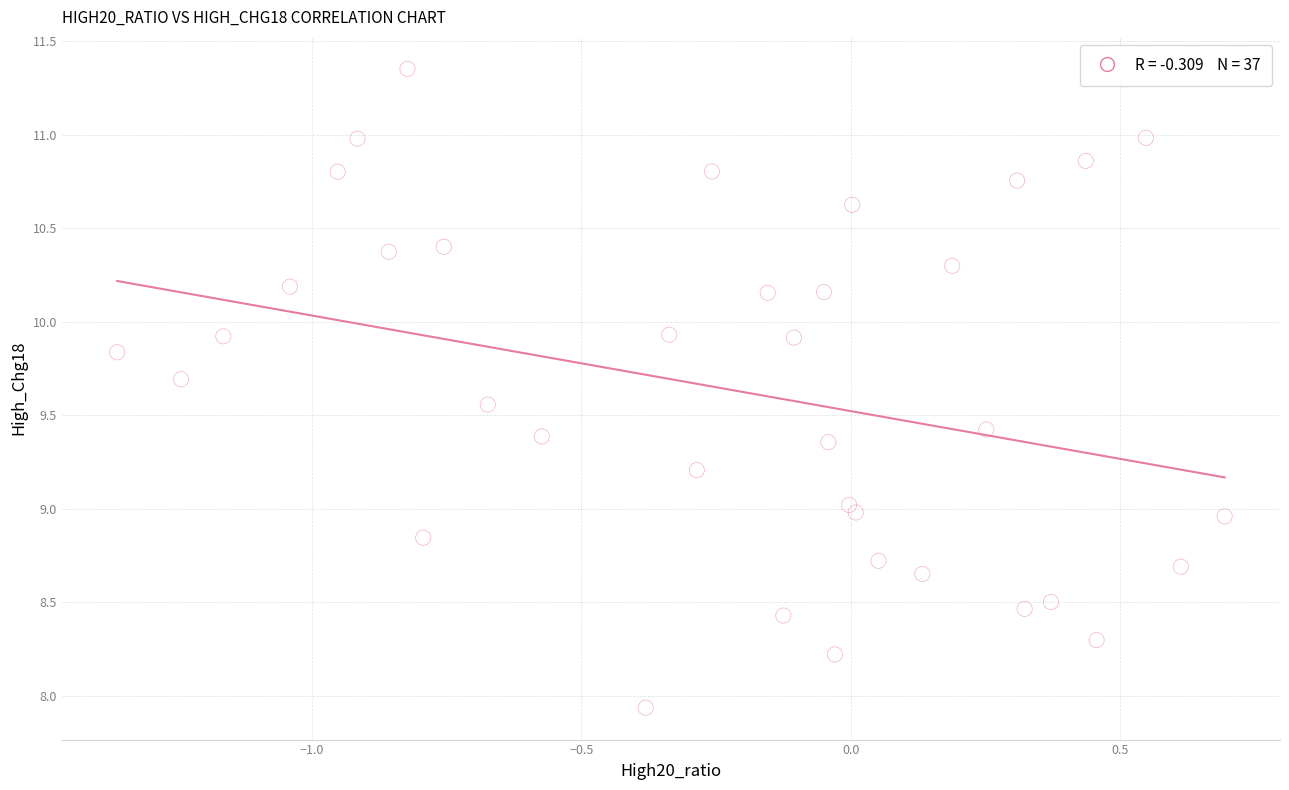

What is the range of Y values (max minus min)?

3.4